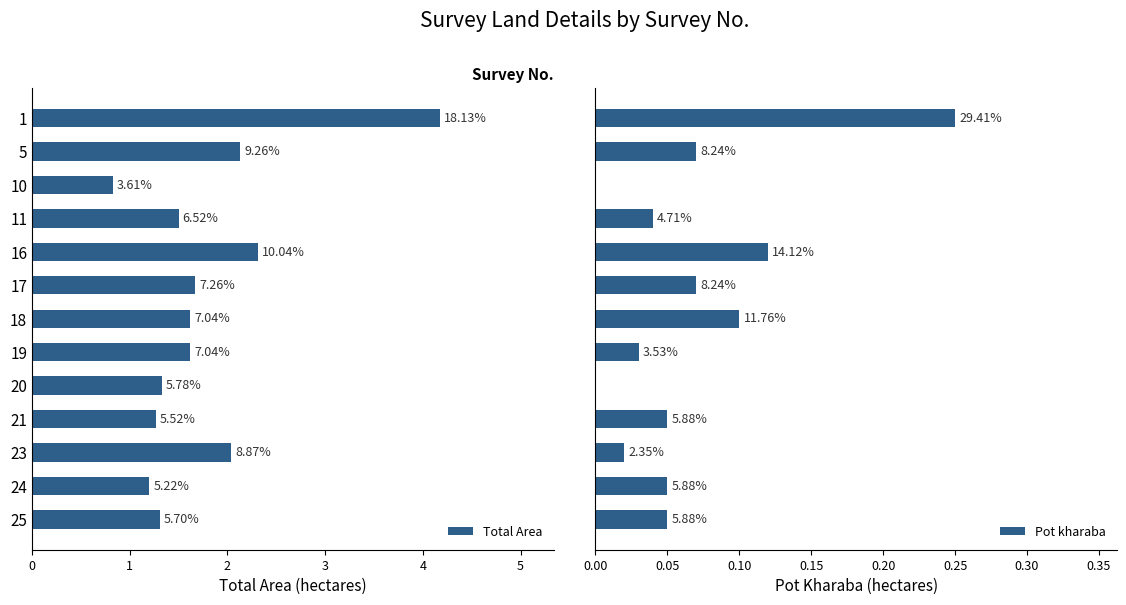

What are all the series names shown in the legend?

Total Area, Pot kharaba